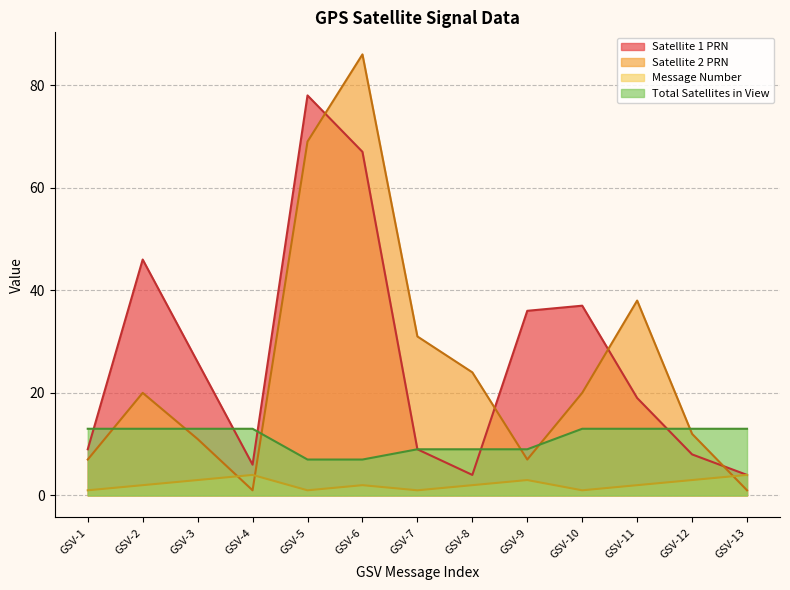

What is the difference between the highest and lowest values at GSV-7?

30